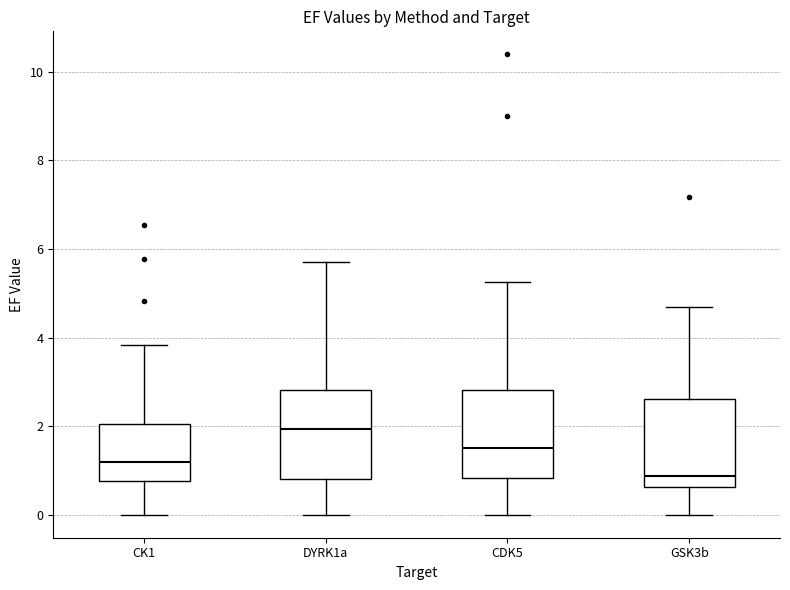

Reading left to right, read every box against the y-axis: the position of its median line, the range the box covers, and the ends of its whiskers. The values are not printed on the chart, so give them approximately, as read against the axis.

CK1: median 1.2, box 0.8 to 2.0, whiskers 0.0 to 3.8
DYRK1a: median 2.0, box 0.8 to 2.8, whiskers 0.0 to 5.6
CDK5: median 1.6, box 0.8 to 2.8, whiskers 0.0 to 5.2
GSK3b: median 0.8, box 0.6 to 2.6, whiskers 0.0 to 4.6